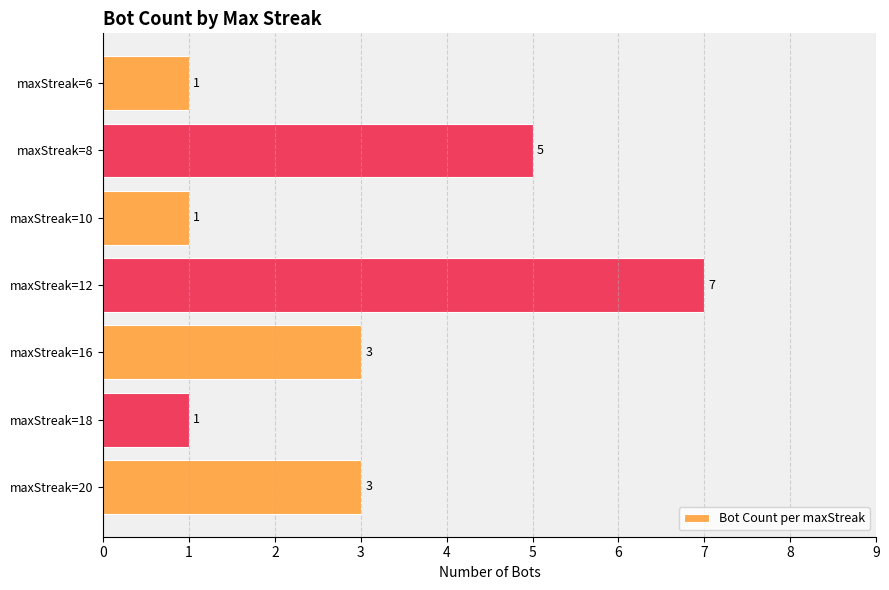

Approximately how many times larger is the value at maxStreak=12 compared to maxStreak=8?

1.4